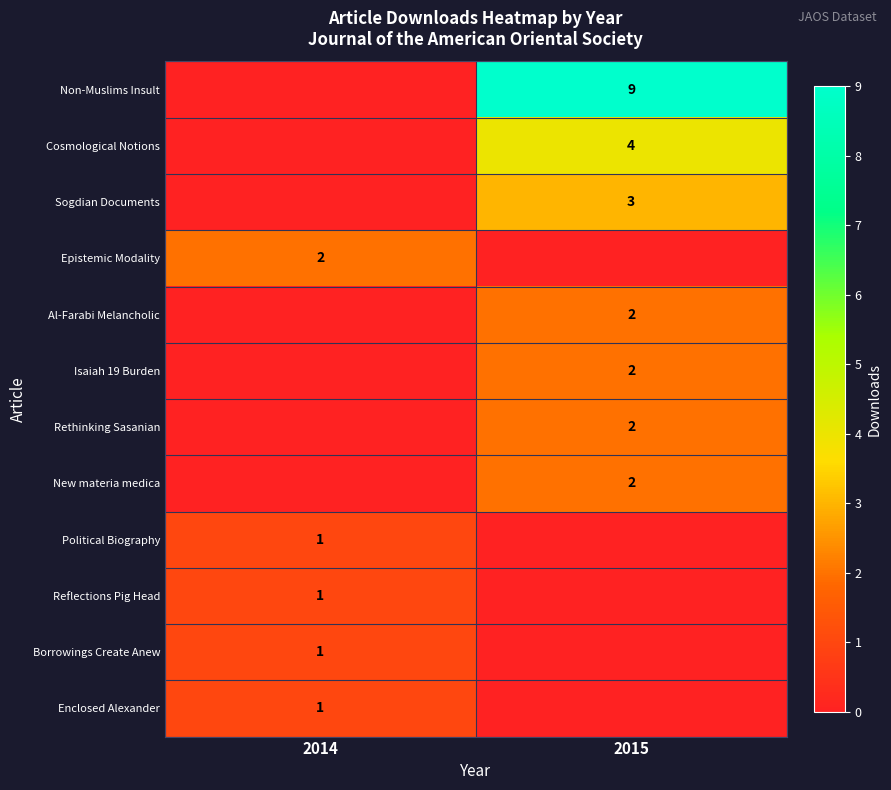

Is it true that Isaiah 19 Burden equals 1 at 2015?

False